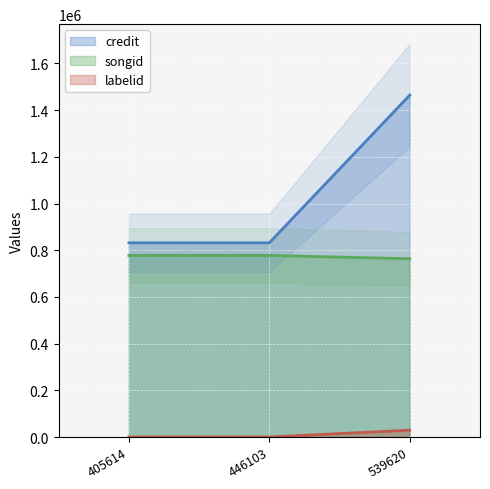

What is the difference between the maximum and minimum values in the credit series?

632525